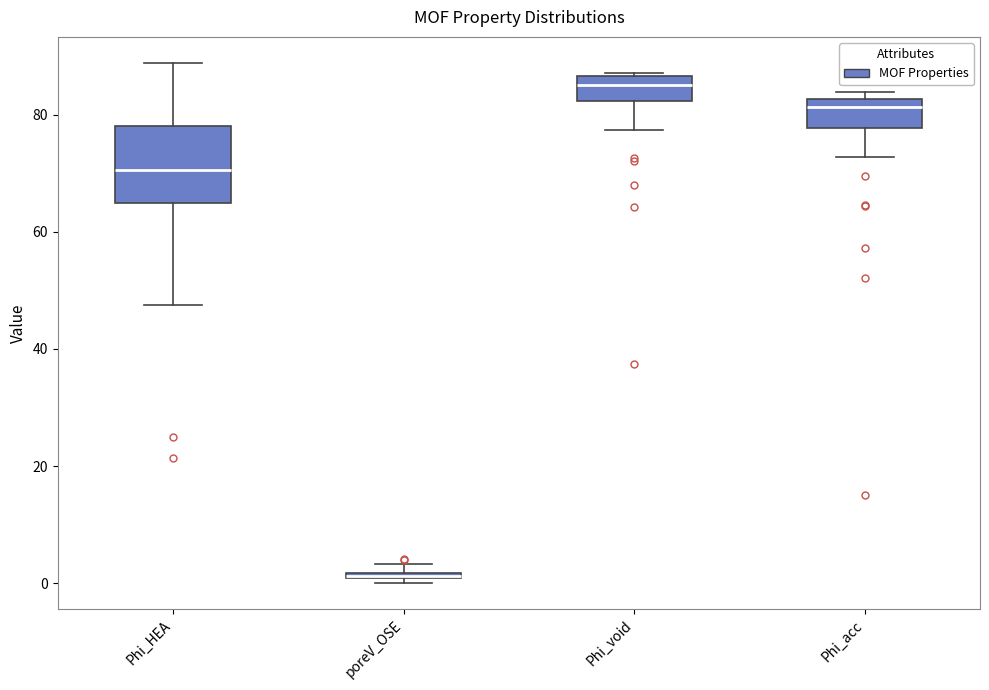

Where does the lower whisker of the box for Phi_HEA end on the y-axis? The values are not printed on the chart, so give them approximately, as read against the axis.

48